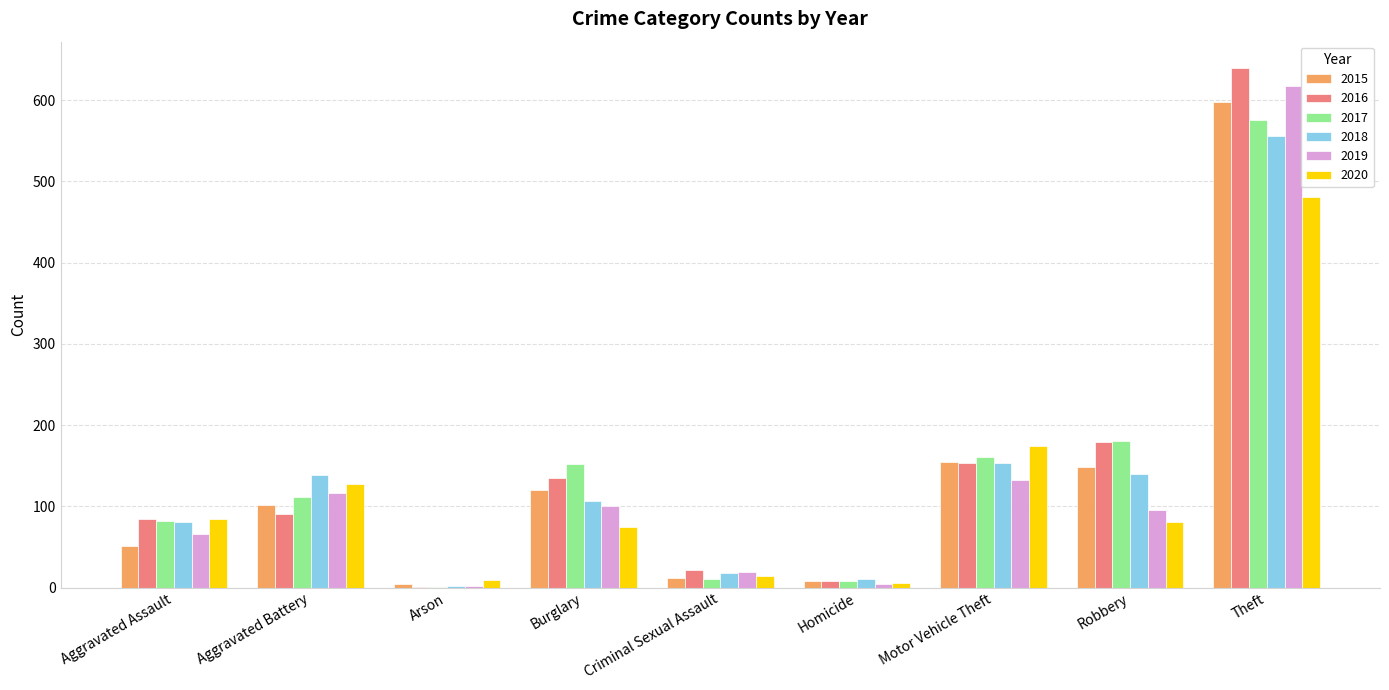

What is the average value of the 2020 series?

117